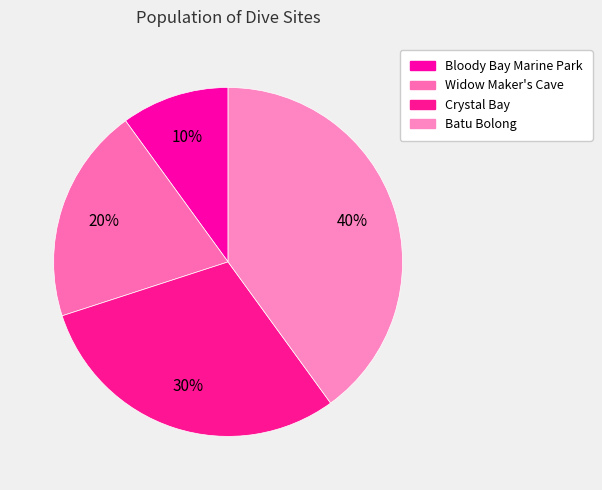

Rank the categories by value from lowest to highest.

Bloody Bay Marine Park, Widow Maker's Cave, Crystal Bay, Batu Bolong